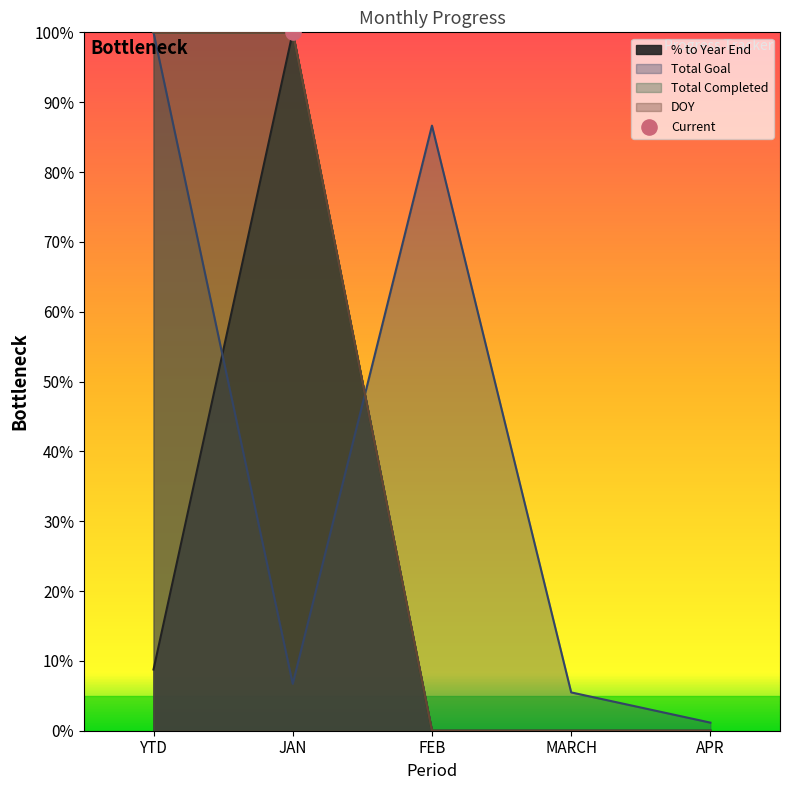

At which category is the sum across all series the highest?

YTD